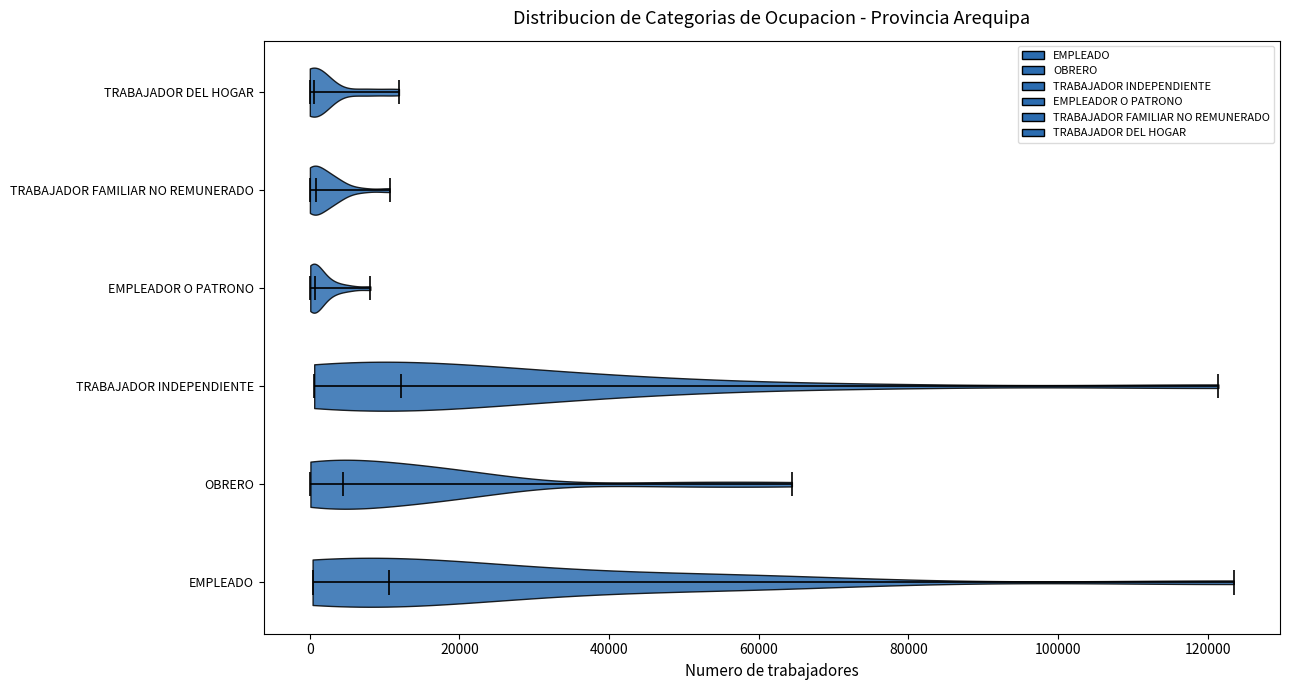

Reading bottom to top, read every violin against the x-axis: where its median line is, and the lowest and highest points it reaches. The values are not printed on the chart, so give them approximately, as read against the axis.

EMPLEADO: median line 10000, lowest point 0, highest point 124000
OBRERO: median line 4000, lowest point 0, highest point 64000
TRABAJADOR INDEPENDIENTE: median line 12000, lowest point 0, highest point 122000
EMPLEADOR O PATRONO: median line 0, lowest point 0, highest point 8000
TRABAJADOR FAMILIAR NO REMUNERADO: median line 0, lowest point 0, highest point 10000
TRABAJADOR DEL HOGAR: median line 0, lowest point 0, highest point 12000